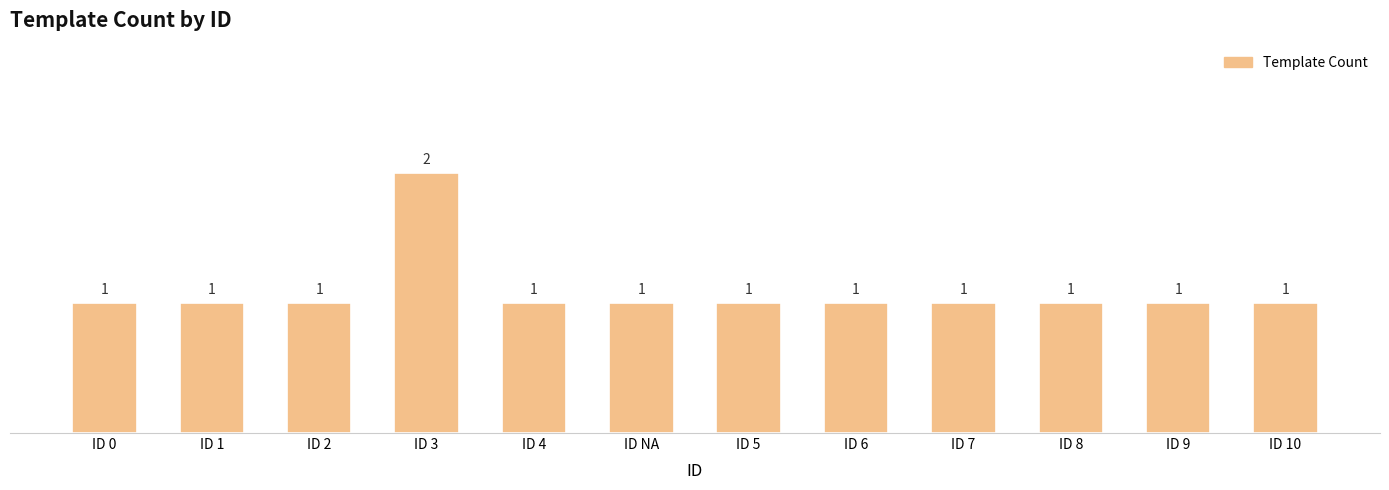

Which has a higher value, ID 2 or ID 3?

ID 3